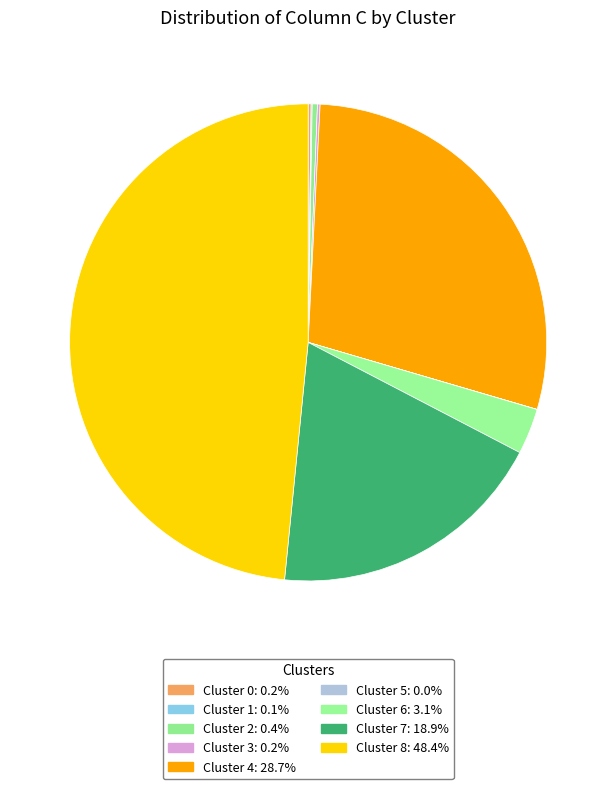

How much of the chart is everything except Cluster 5?

100.0%